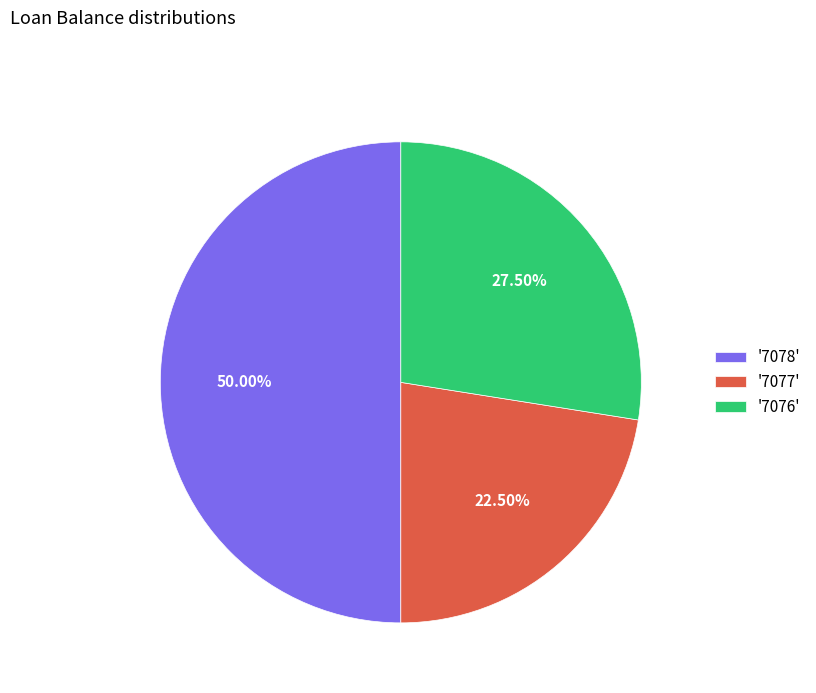

Does '7076' account for over 50% of the chart?

No